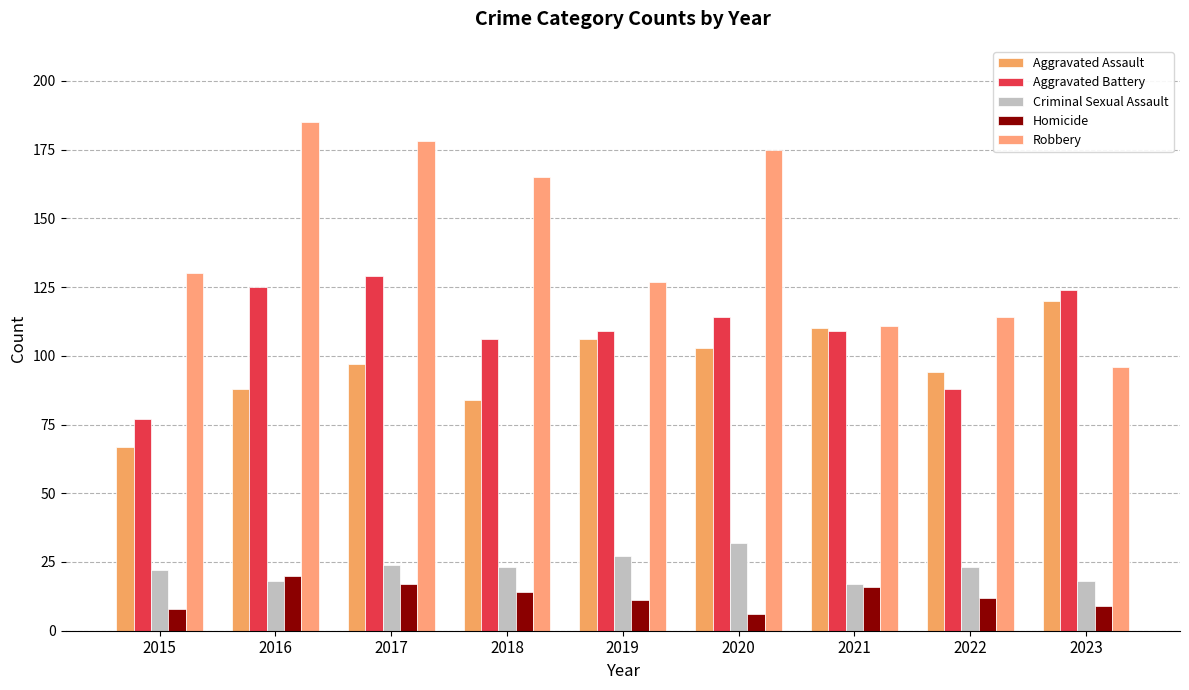

How many values in the Aggravated Assault series are below 97?

4